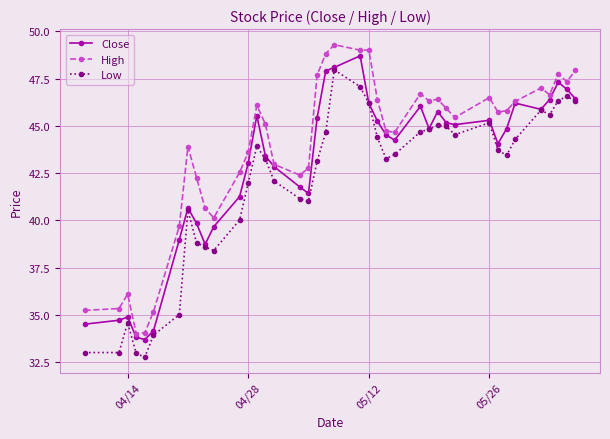

What is the minimum value shown in the chart?

32.8